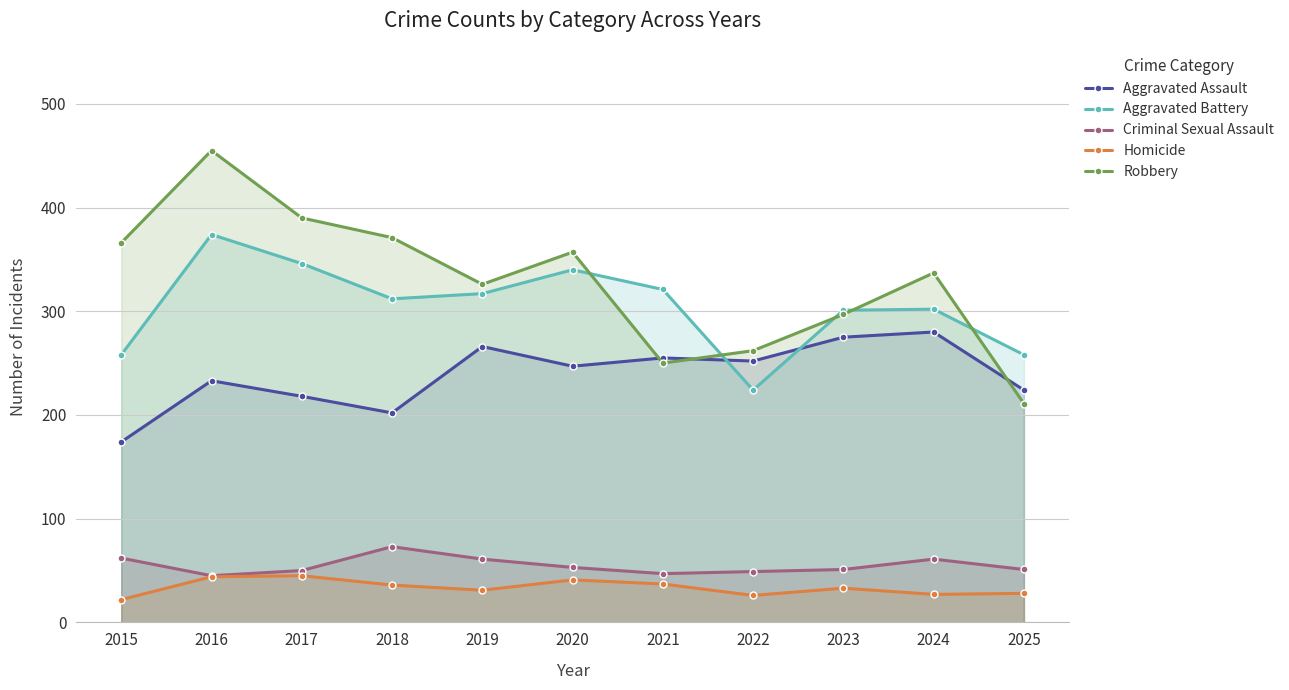

What is the total value across all series at 2021?

910